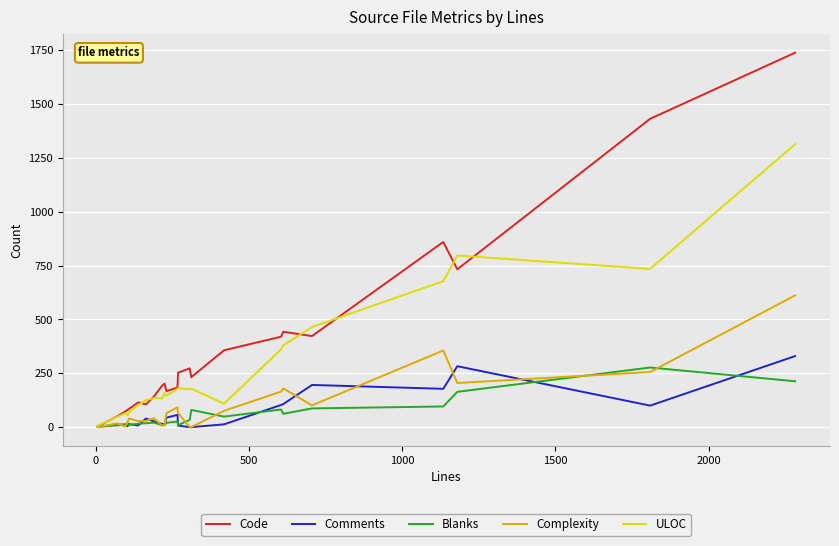

Which series has the largest range (max minus min)?

Code